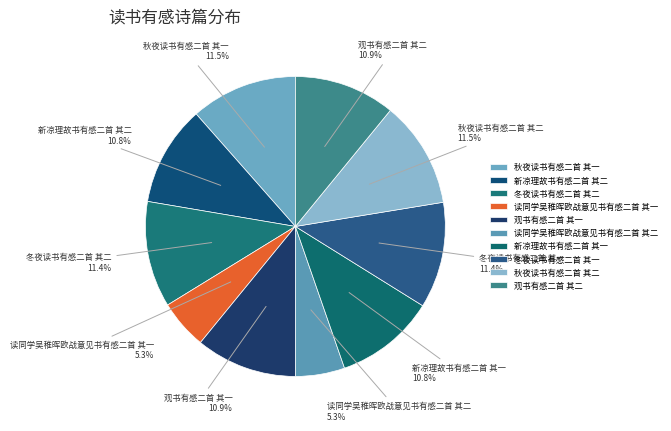

To the nearest percent, what is the combined percentage of 读同学吴稚晖欧战意见书有感二首 其二 and 观书有感二首 其一?

16%